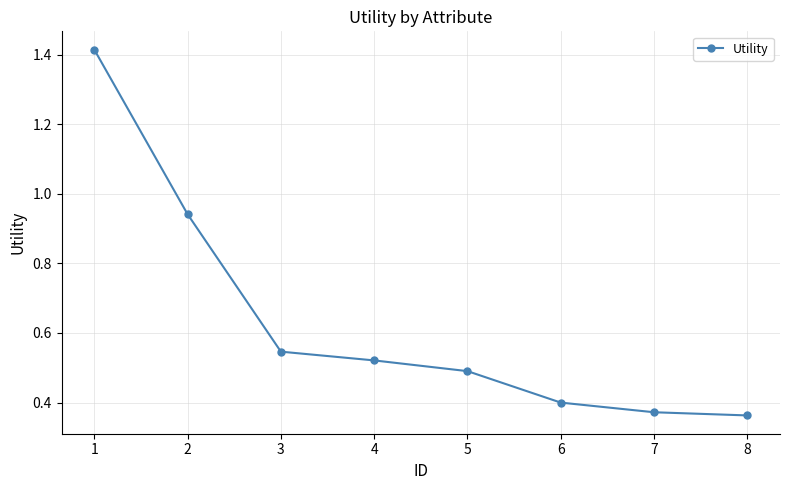

Between 5 and 4, which is larger?

4